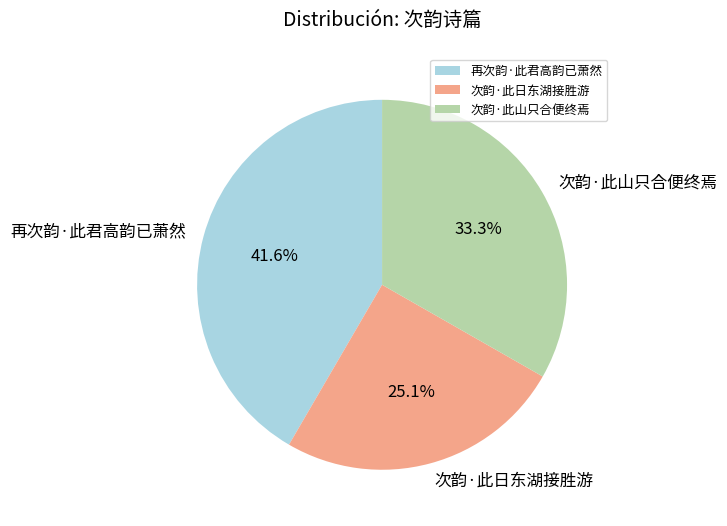

Which slice is the largest?

再次韵·此君高韵已萧然